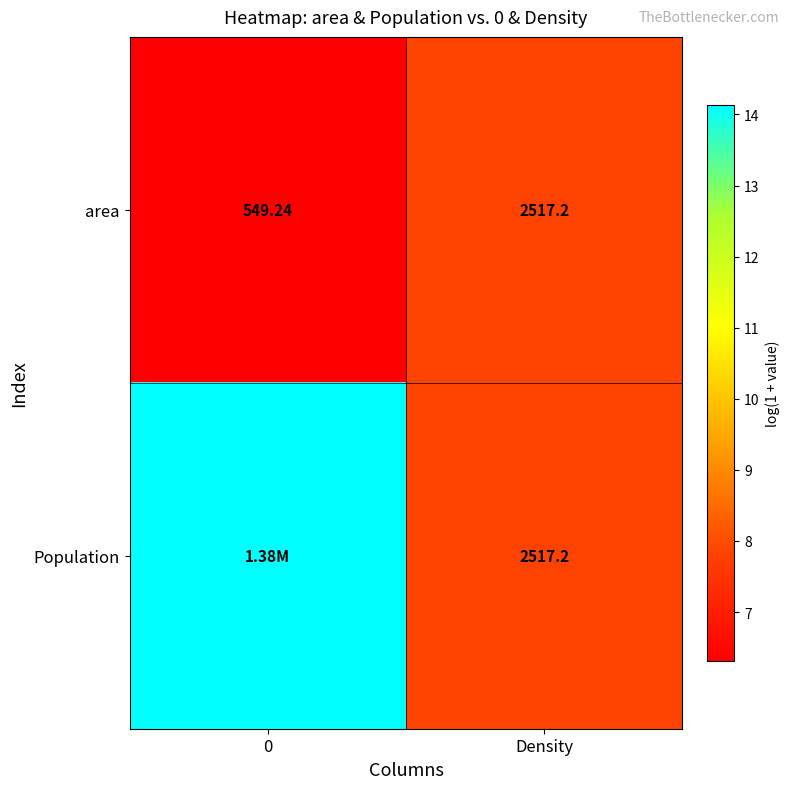

True or false: row_0 has a value of 10.7 at 0.

False